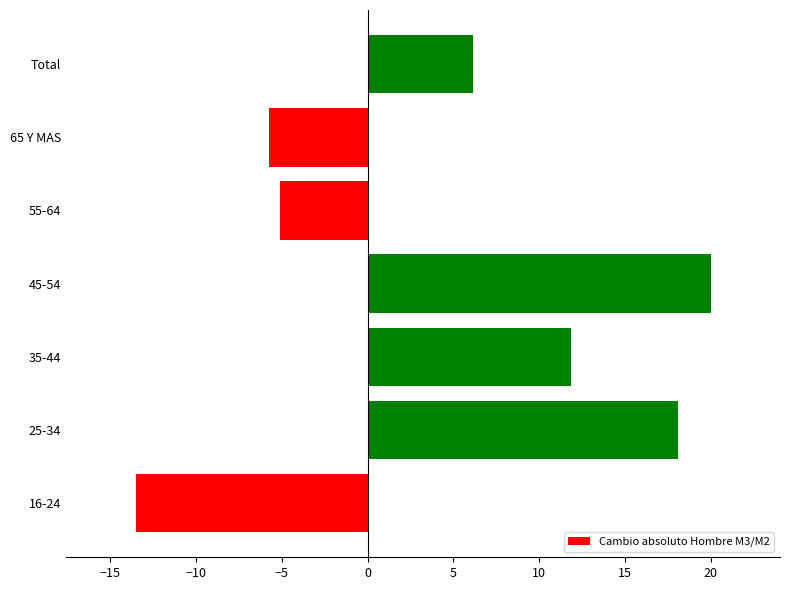

What is the average value?

4.5